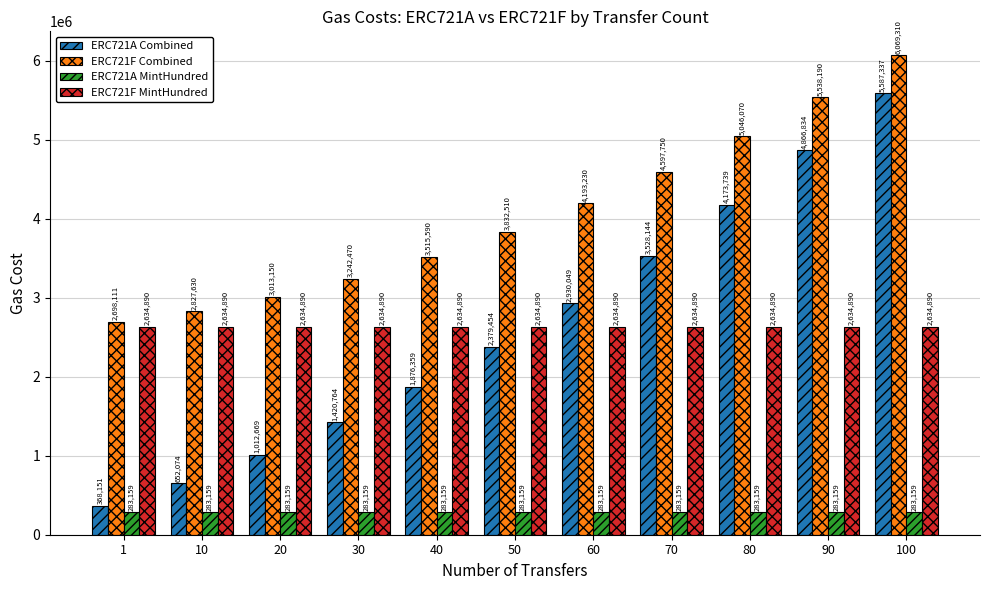

What is the value of the ERC721F Combined bar at the 10th from the left?

5538190